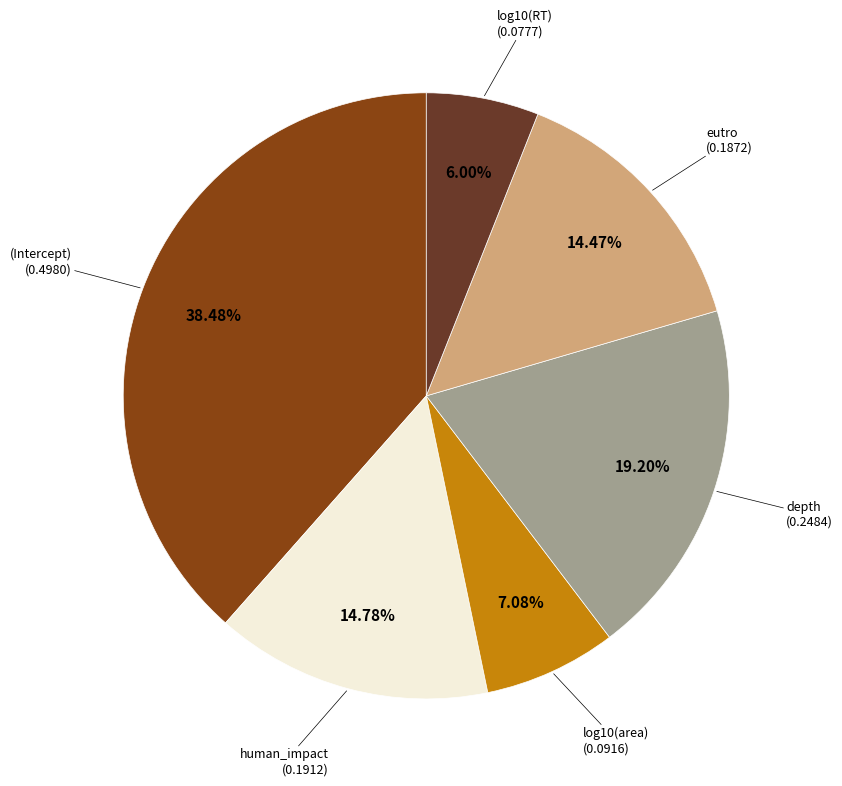

Is there any slice that represents more than half of the pie?

No